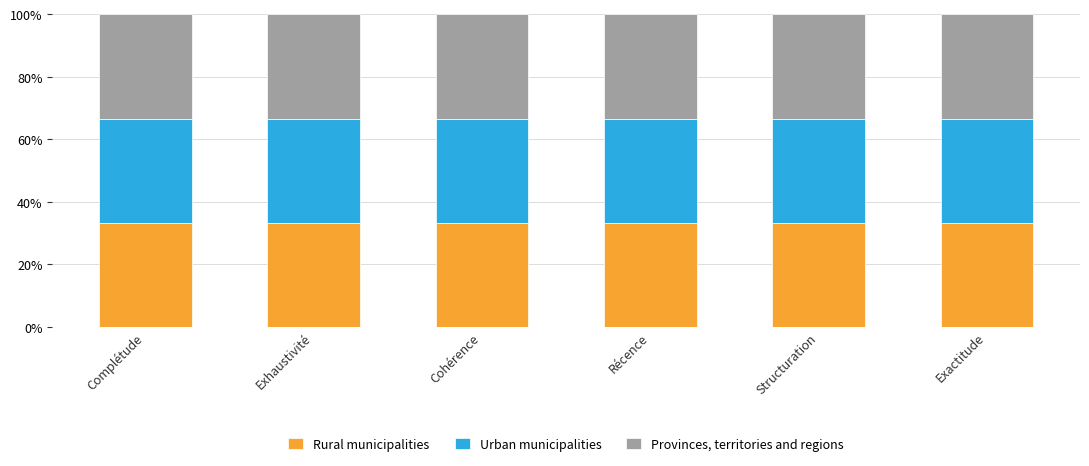

Are the bars grouped side by side (vs. stacked)?

No